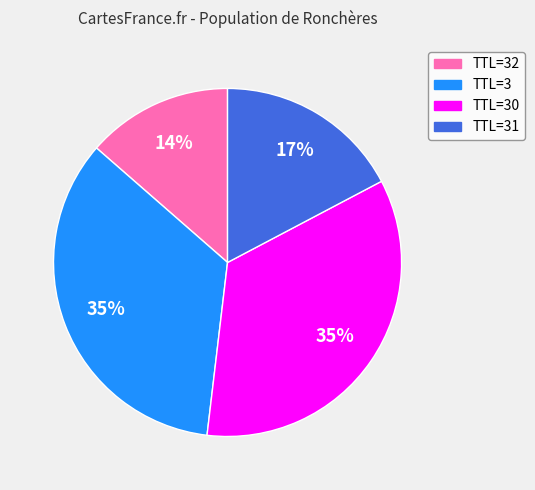

How many segments does this pie chart have?

4